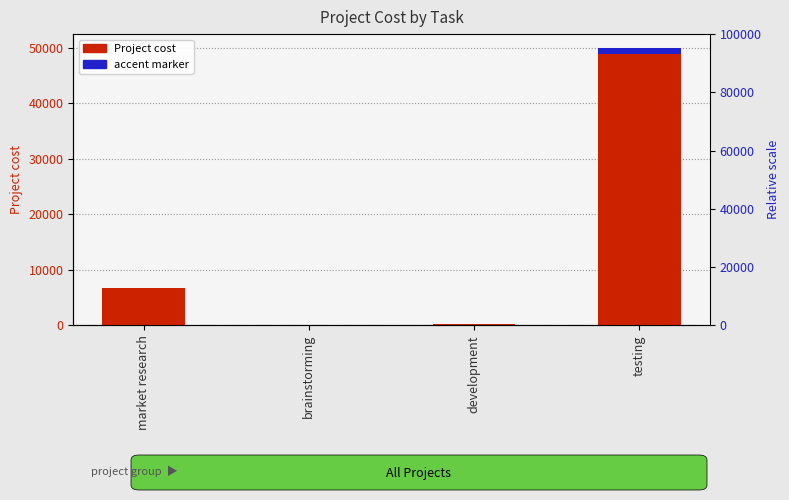

Is the value of Project cost at testing greater than the value of accent marker at market research?

Yes